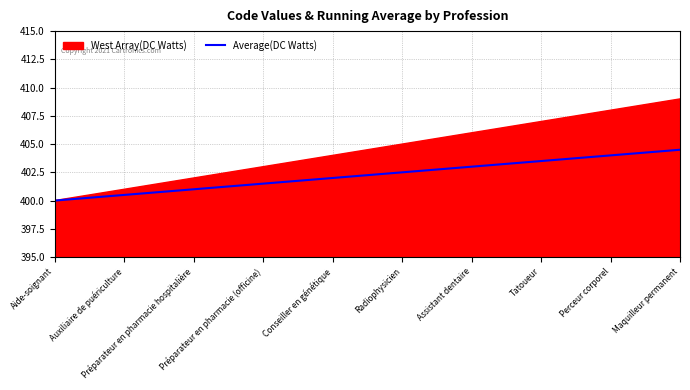

Where is the data nearest to the value 402?

Conseiller en génétique